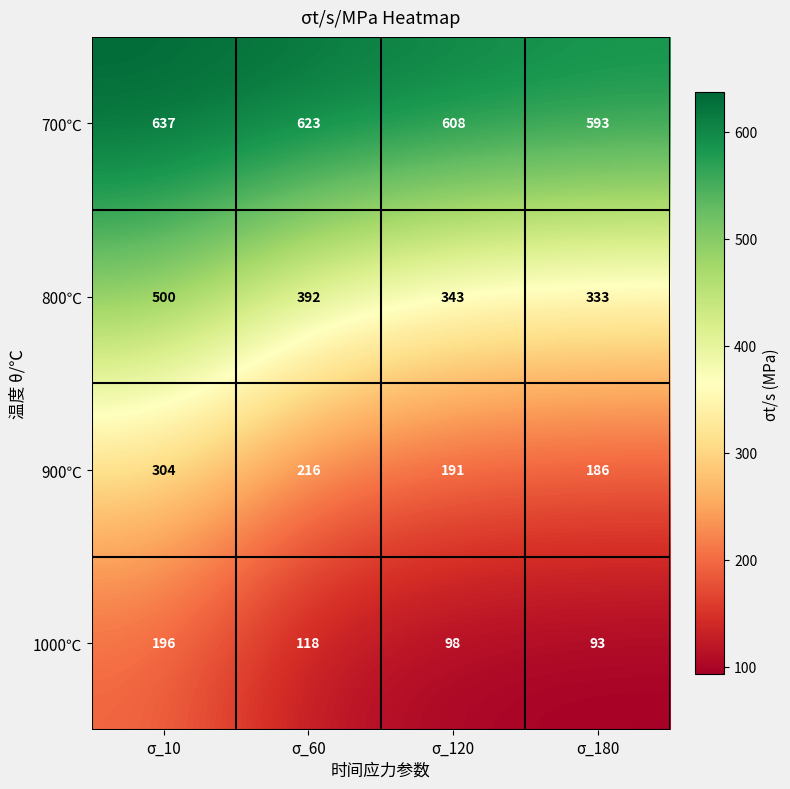

The 1000℃ series shows 296 at σ_10. True or false?

False